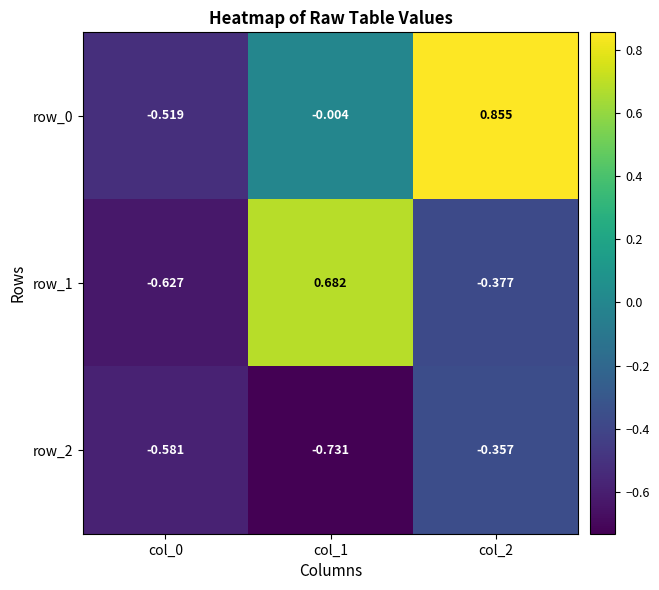

Is the value of row_1 at col_2 greater than the value of row_0 at col_2?

No